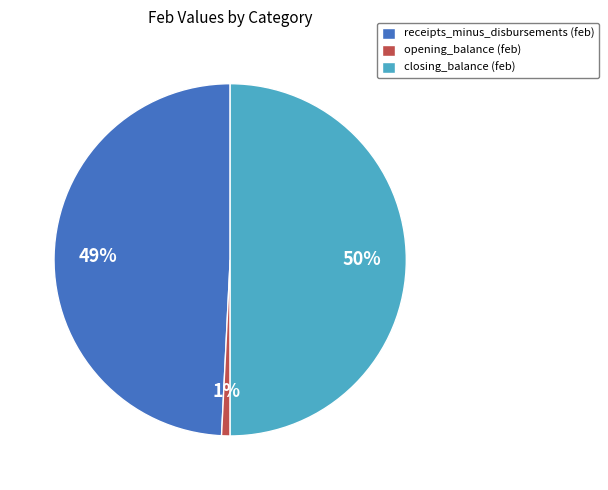

How many slices are in this pie chart?

3